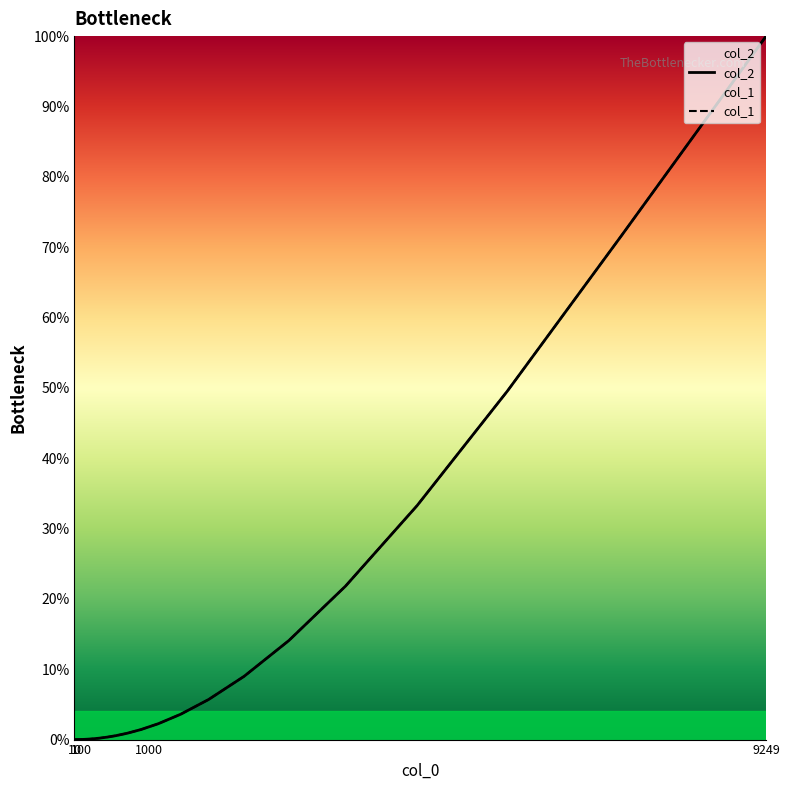

Does the chart display data point markers on the line(s)?

No